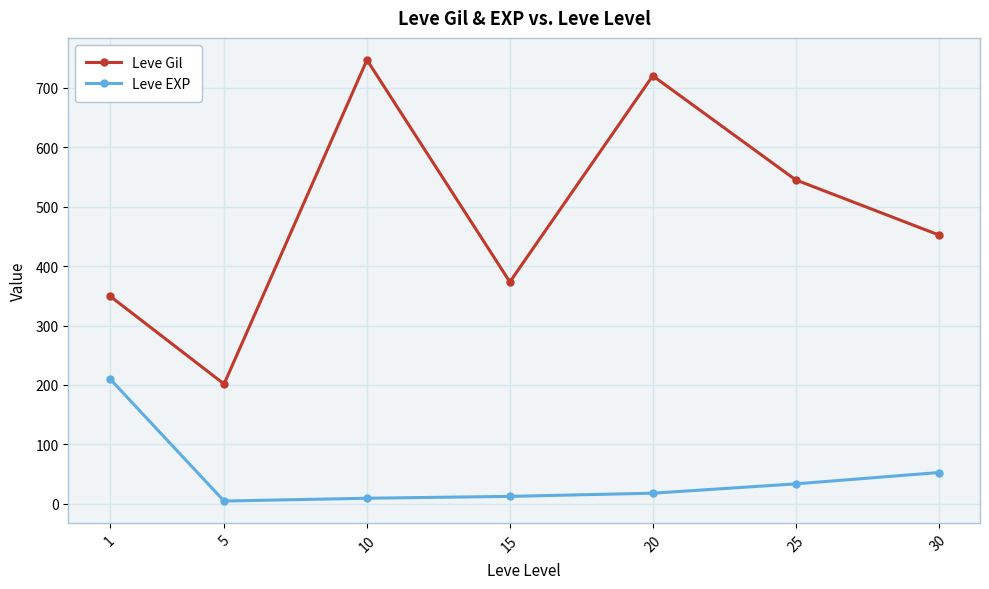

What is the value of the Leve Gil point at the 1st from the left?

349.8